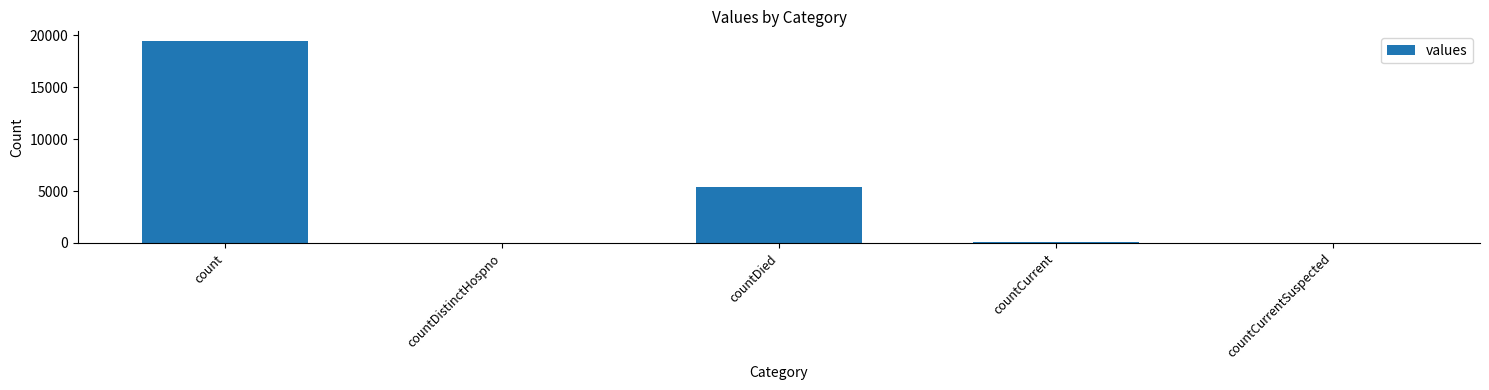

What is the change in value from countCurrent to countCurrentSuspected?

-60